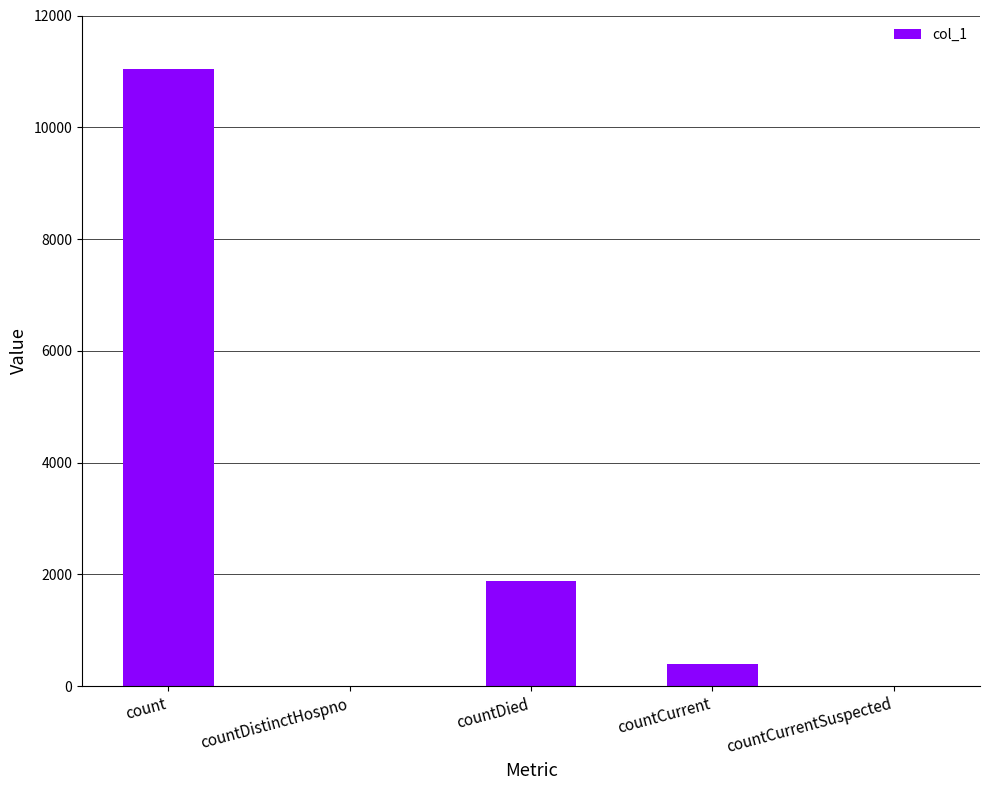

Which has a higher value, countCurrentSuspected or countDied?

countDied